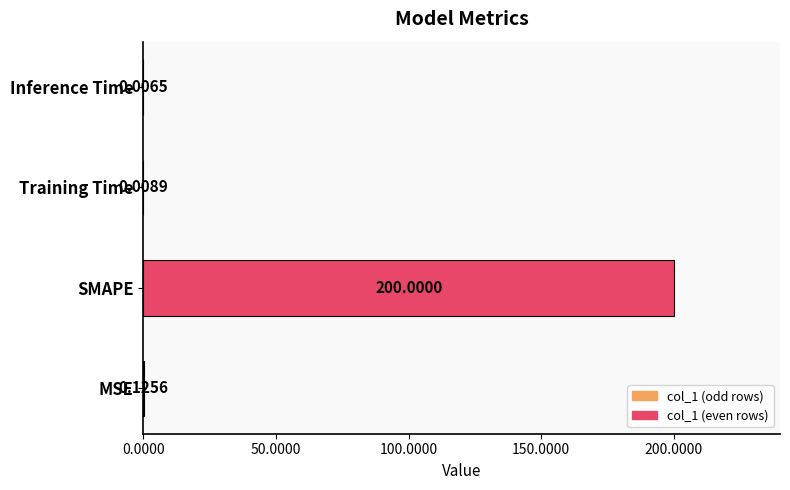

Which has a higher value, SMAPE or Training Time?

SMAPE